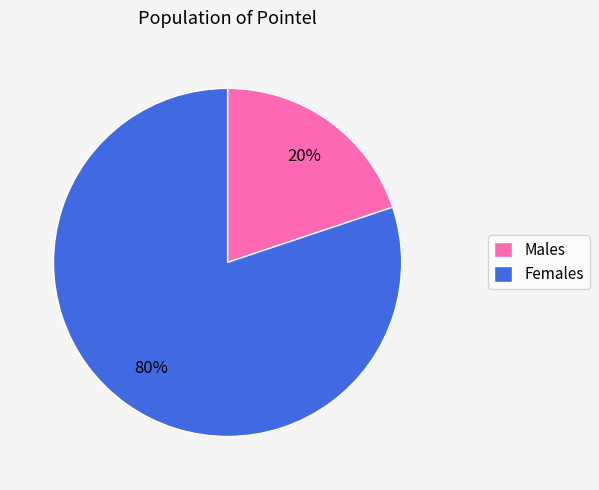

How many slices are in this pie chart?

2